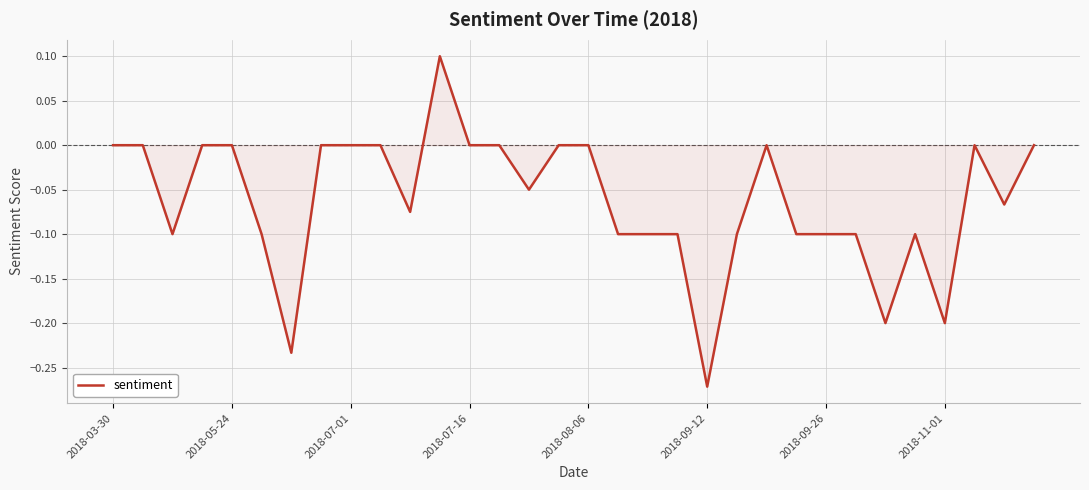

What is the greatest value displayed?

0.1